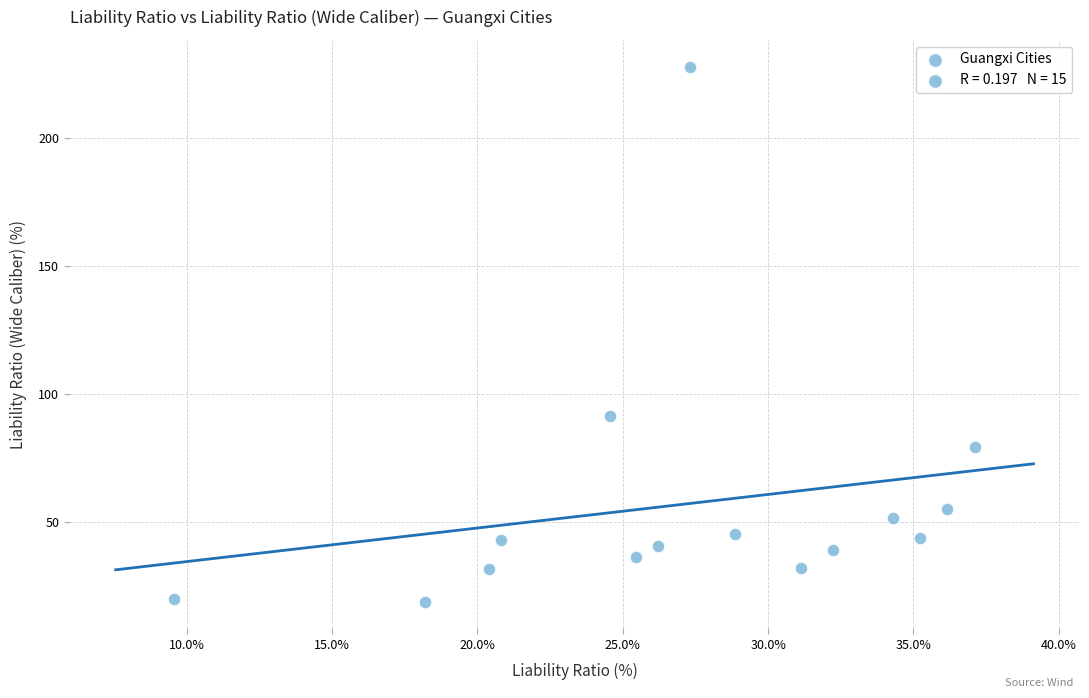

What is the range of Y values (max minus min)?

208.4